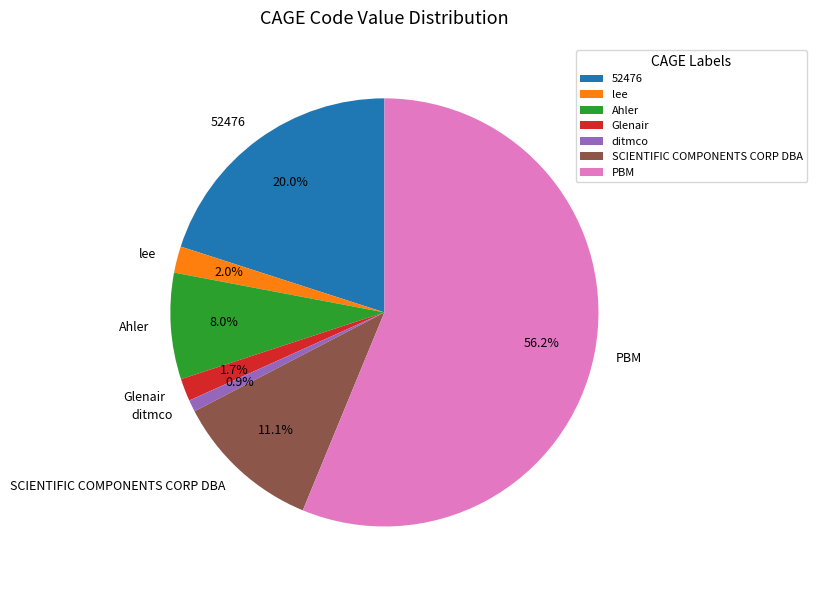

Is it true that 52476 is 26% of the pie?

False